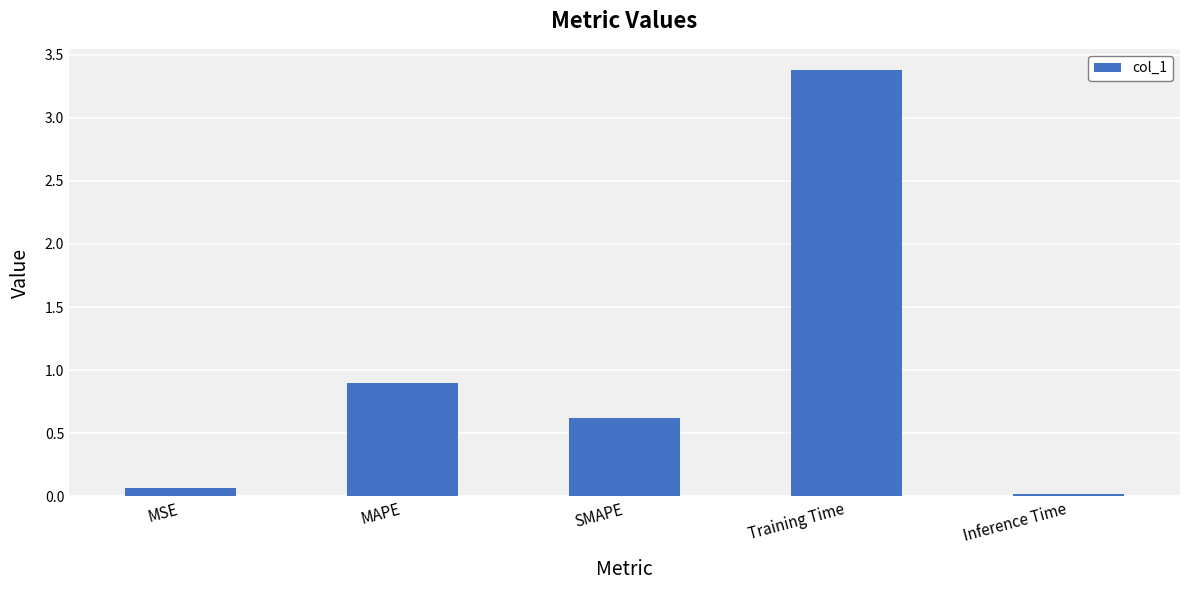

What is the value of the 1st bar from the left?

0.1